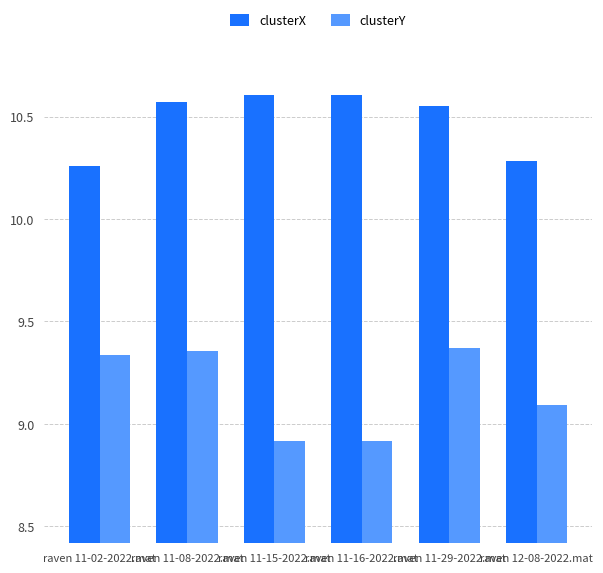

How many groups of bars are there?

6